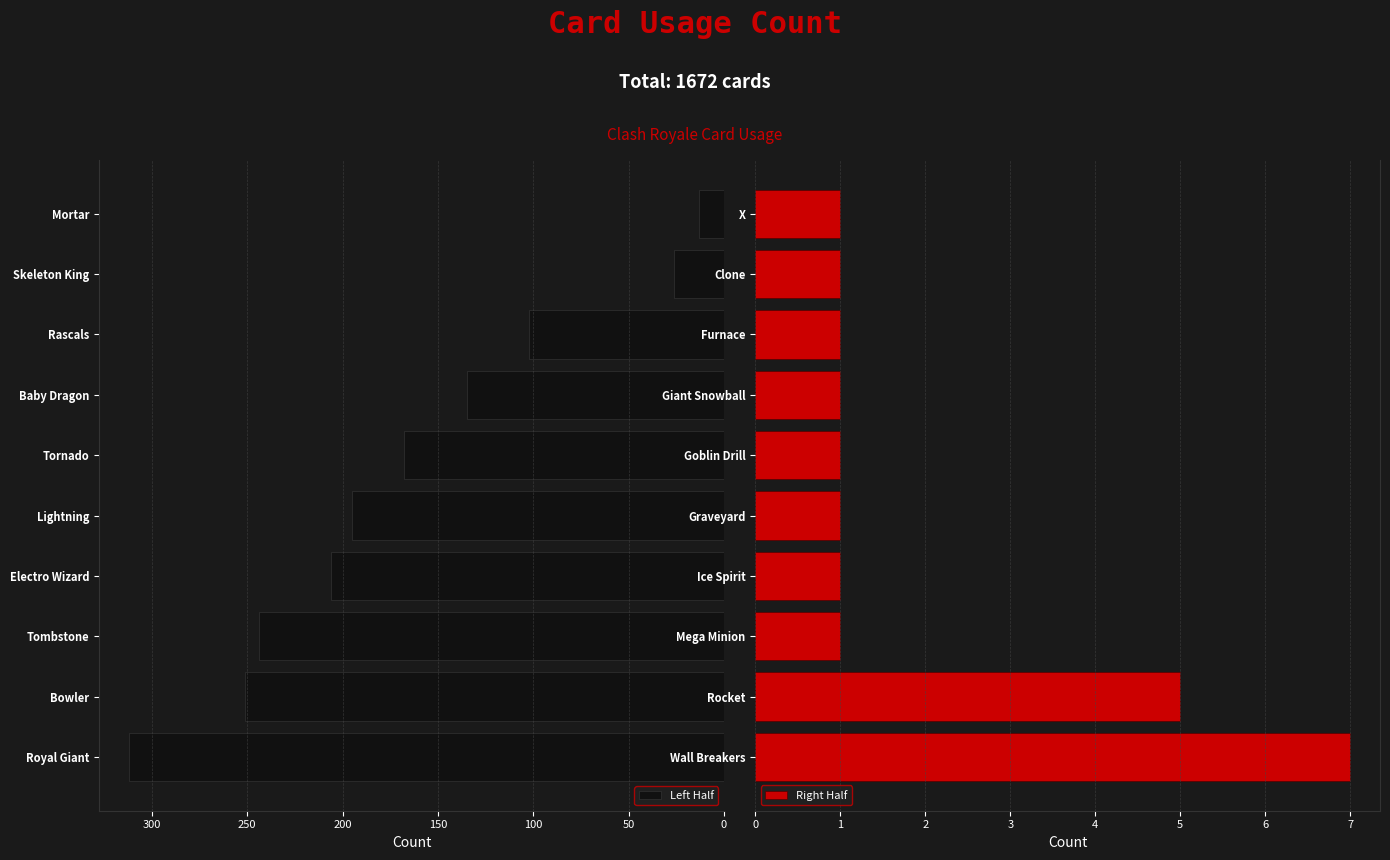

Are the bars horizontal?

Yes